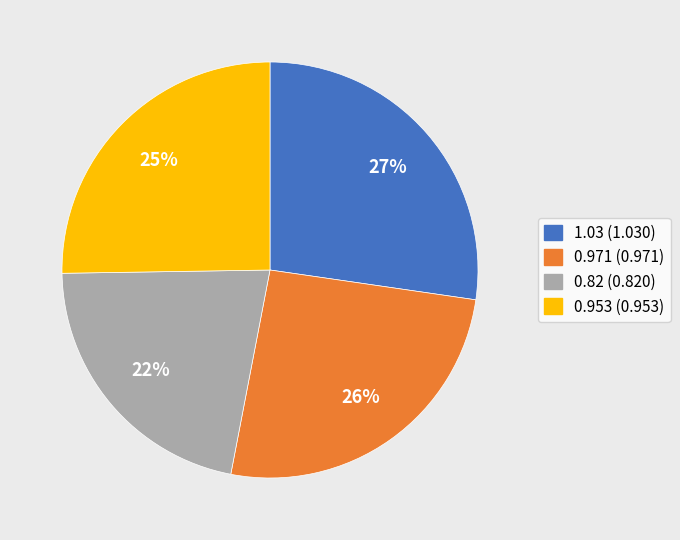

To the nearest percent, what is the combined percentage of 0.953 and 0.82?

47%